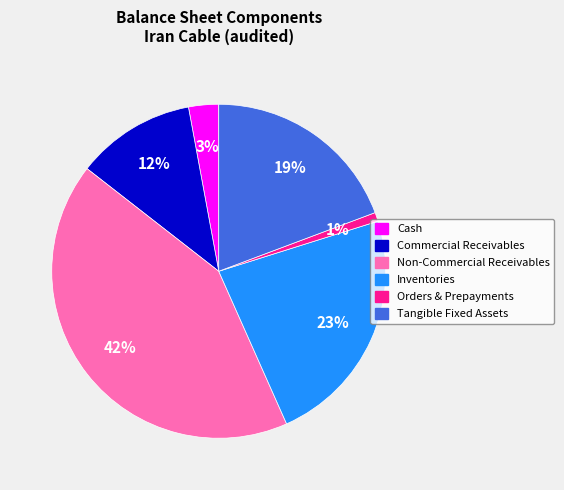

What is the smallest slice in the pie chart?

Orders & Prepayments